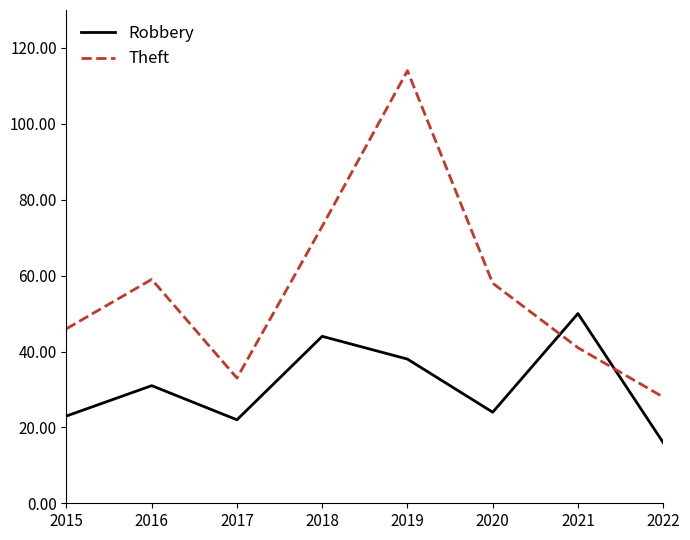

At which category is the sum across all series the highest?

2019